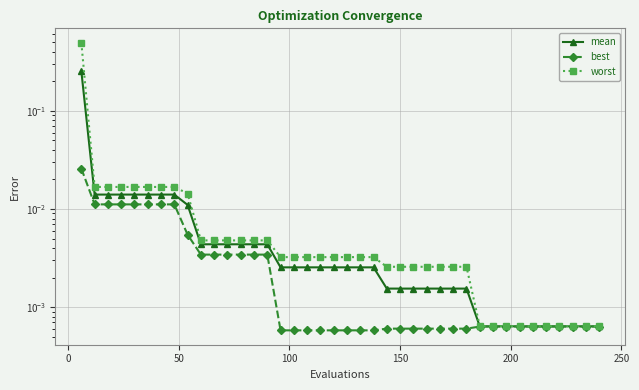

Does the chart display data point markers on the line(s)?

Yes